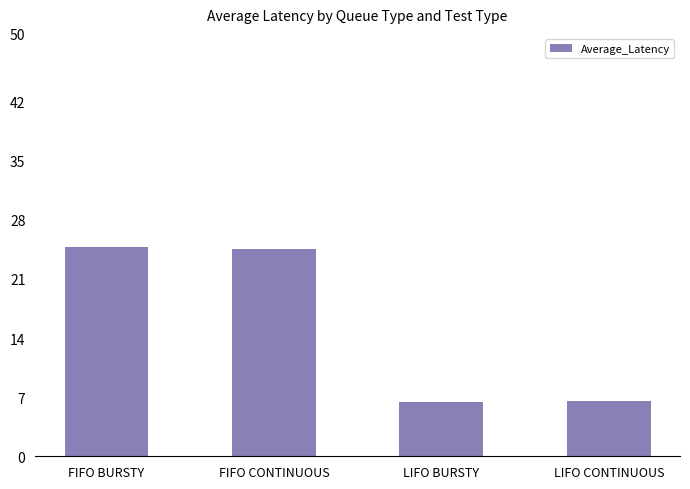

True or false: the data shows 24.8 at FIFO BURSTY.

True